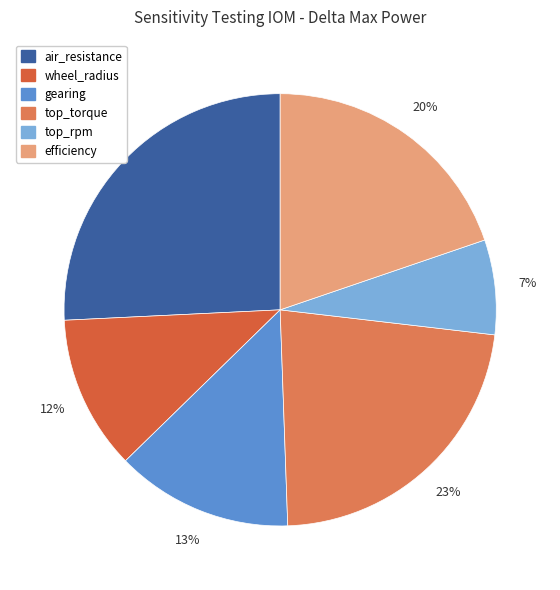

The efficiency slice represents 20% of the pie. True or false?

True